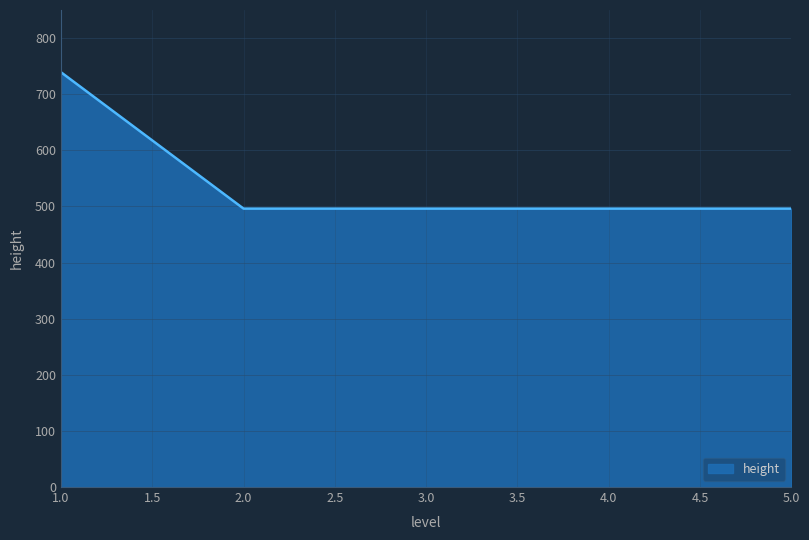

What is the smallest value displayed?

496